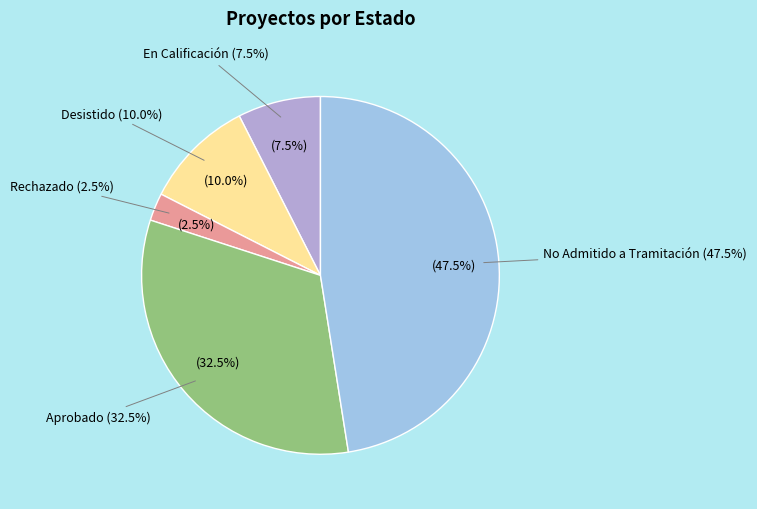

True or false: DIA accounts for 55% of the total.

False